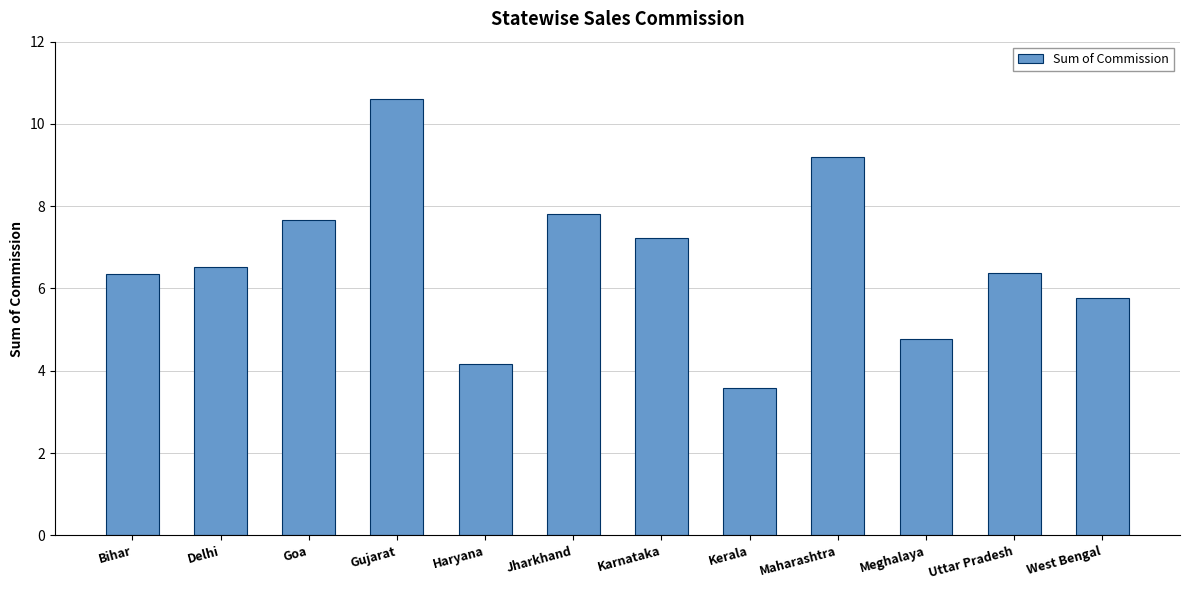

Approximately how many times larger is the value at Meghalaya compared to Maharashtra?

0.5